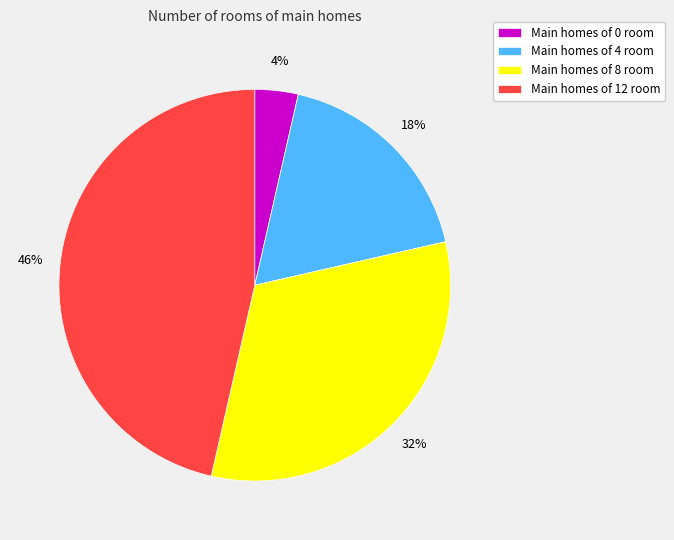

How many segments does this pie chart have?

4